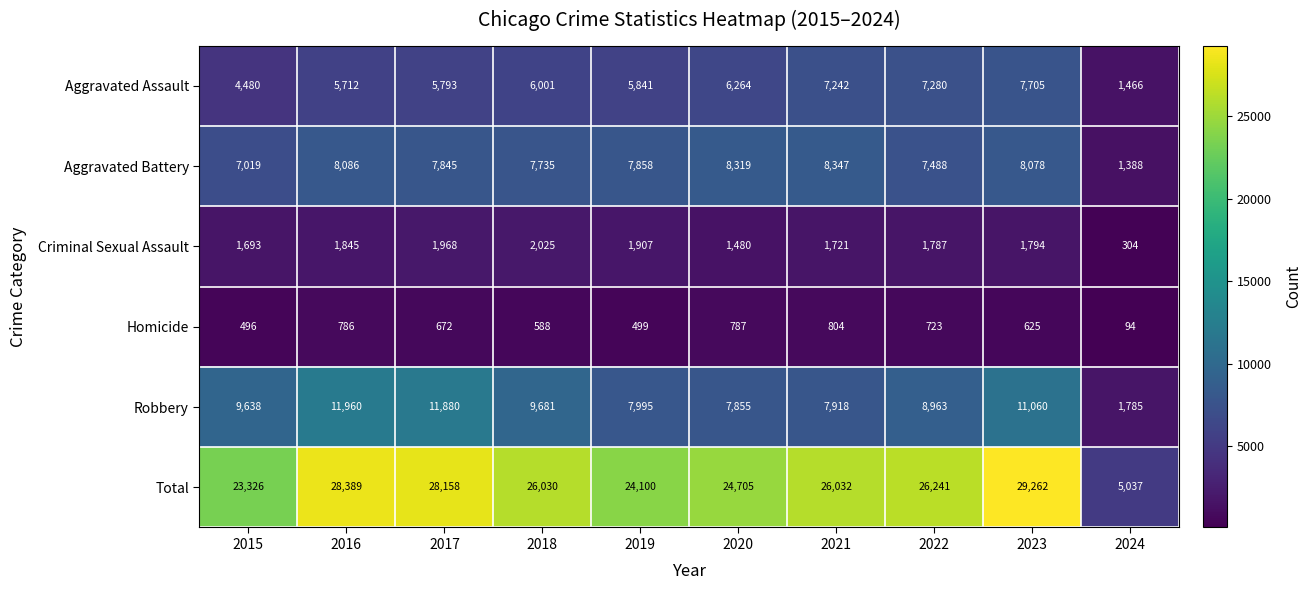

What is the total value across all series at 2024?

10074